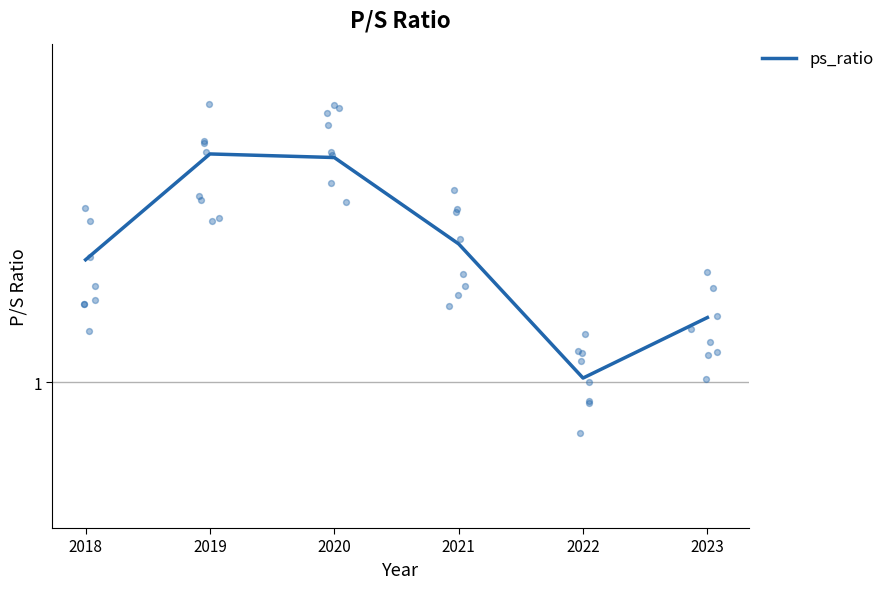

What is the ratio of the value at 2020 to the value at 2023?

2.1